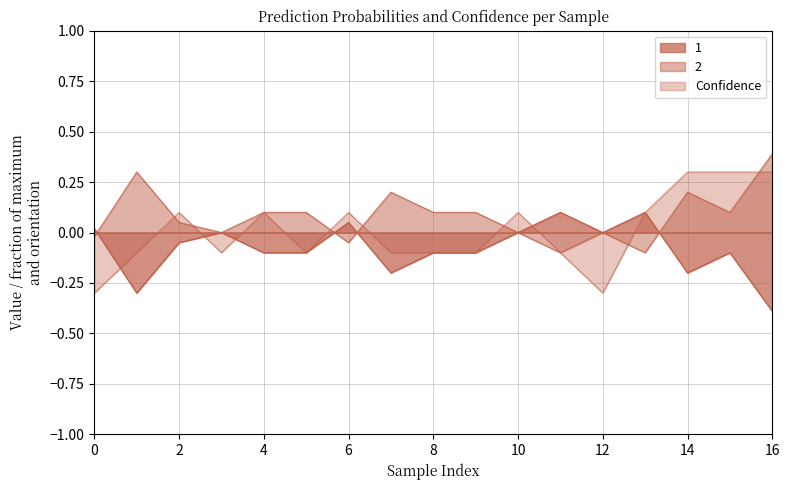

What are all the series names shown in the legend?

1, 2, Confidence